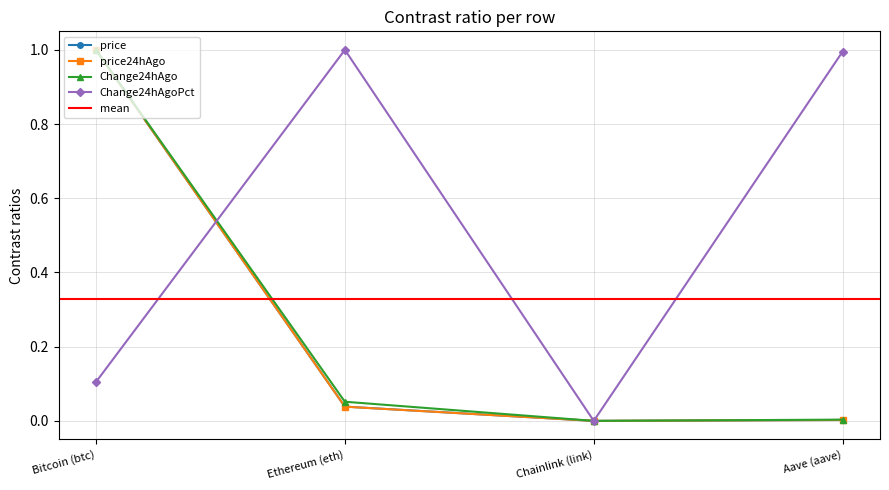

Reading right to left, transcribe all the data shown in this chart.

price: Aave (aave)=0.0	Chainlink (link)=0.0	Ethereum (eth)=0.0	Bitcoin (btc)=1.0
price24hAgo: Aave (aave)=0.0	Chainlink (link)=0.0	Ethereum (eth)=0.0	Bitcoin (btc)=1.0
Change24hAgo: Aave (aave)=0.0	Chainlink (link)=0.0	Ethereum (eth)=0.1	Bitcoin (btc)=1.0
Change24hAgoPct: Aave (aave)=1.0	Chainlink (link)=0.0	Ethereum (eth)=1.0	Bitcoin (btc)=0.1